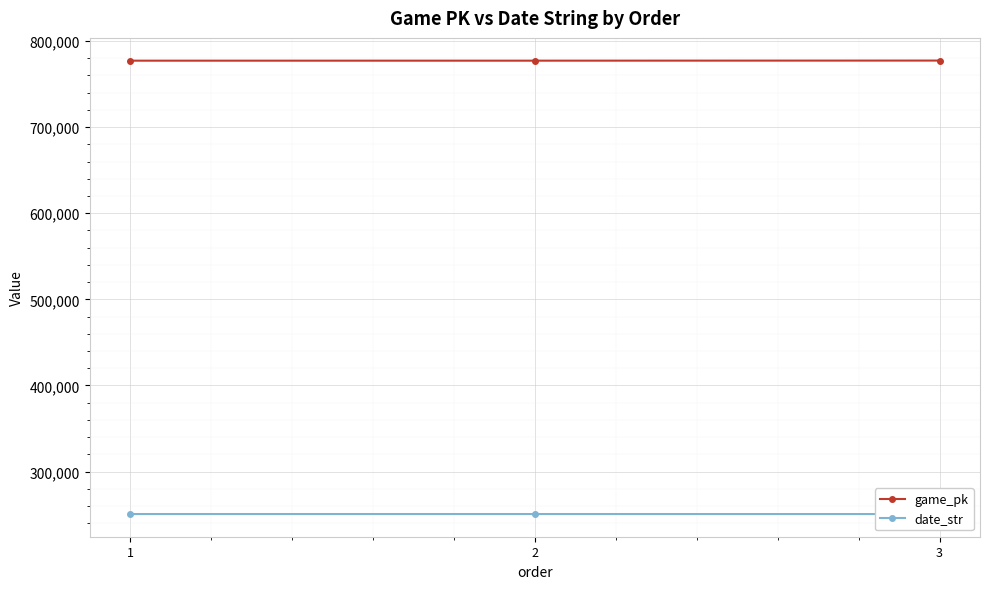

What is the maximum value shown in the chart?

777222